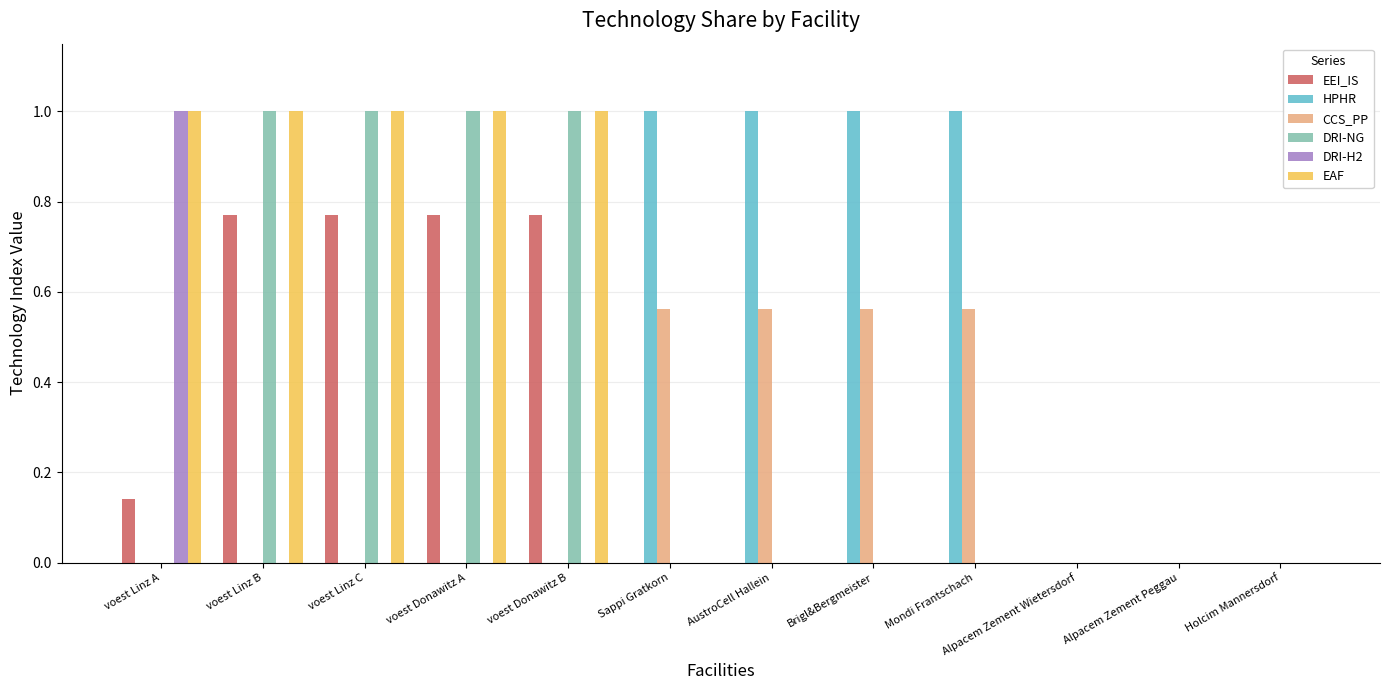

The value of HPHR at voest Linz C is 0.0. True or false?

True